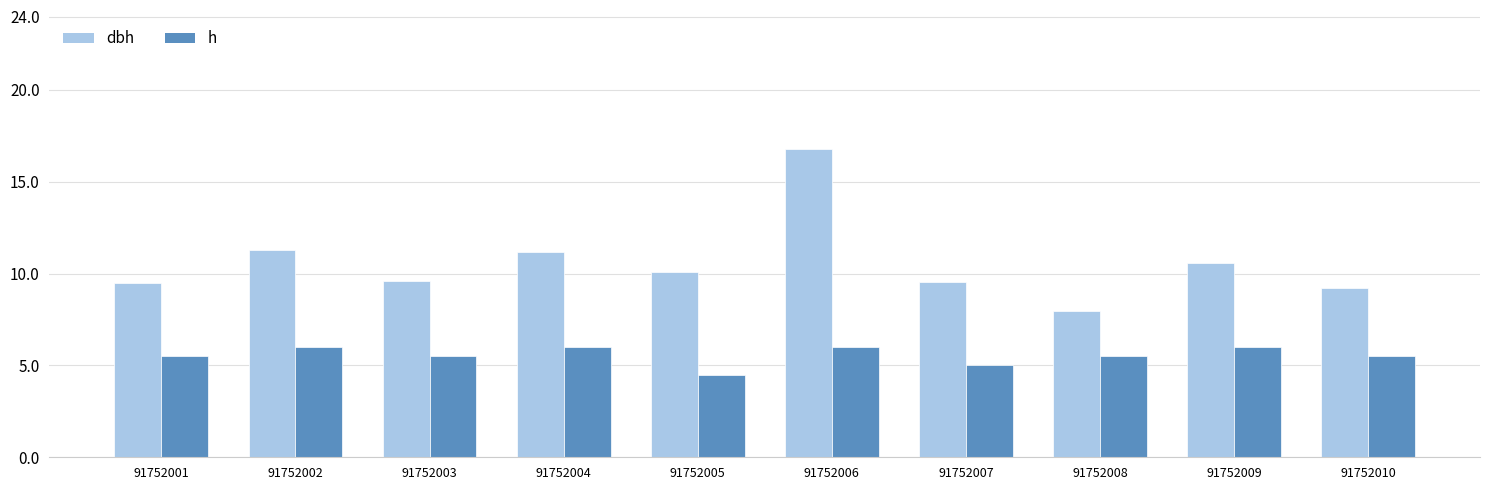

How many distinct data groups are displayed?

2